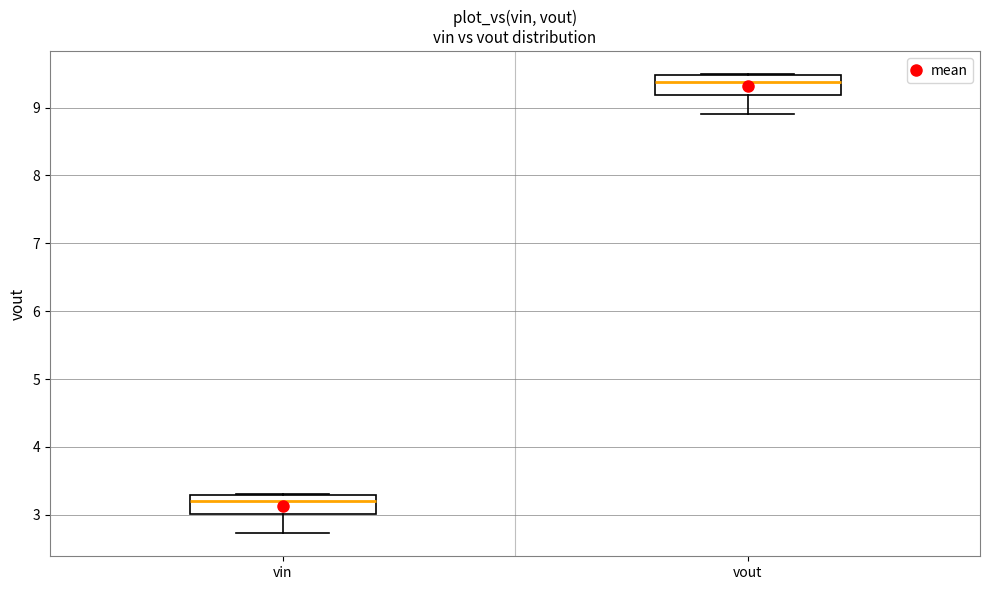

Where is the upper edge of the box for vin on the y-axis? The values are not printed on the chart, so give them approximately, as read against the axis.

3.3